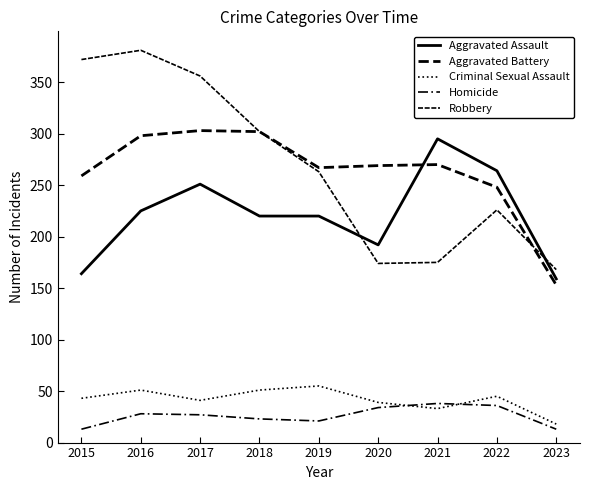

How many lines are shown in the chart?

5